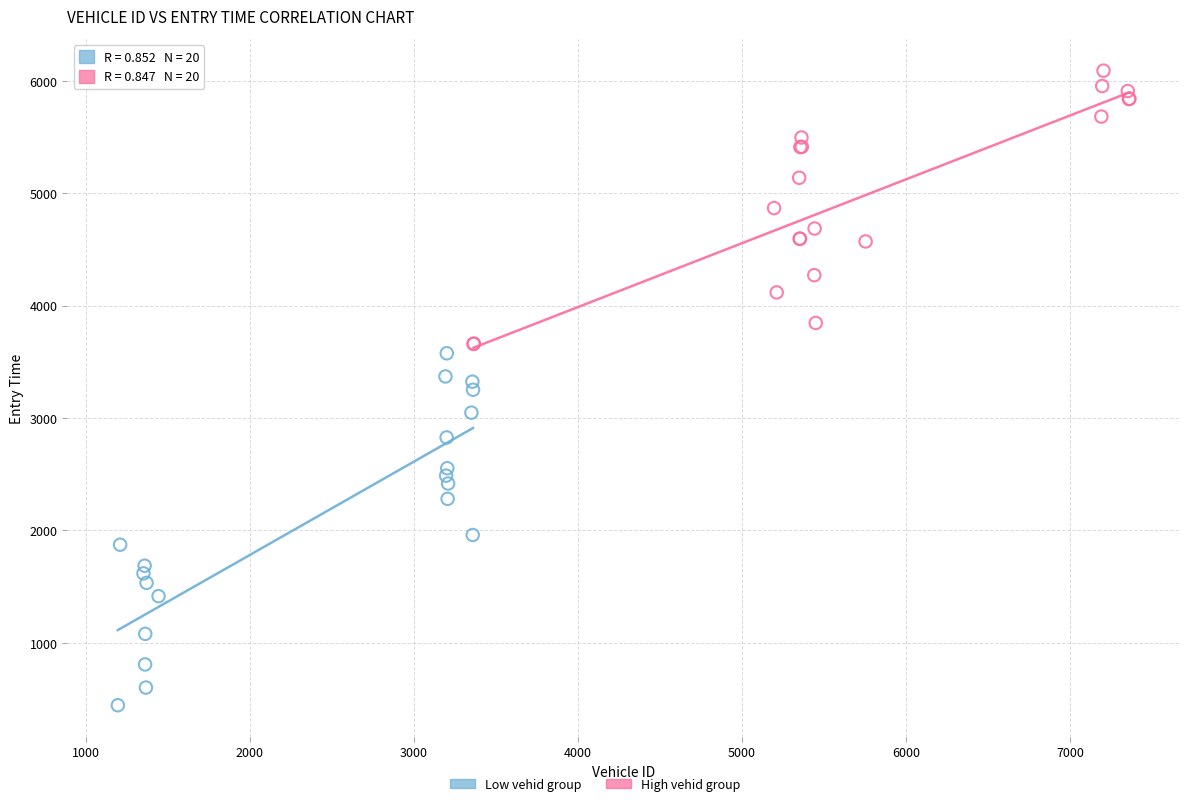

Which series contains the lowest Y value?

Low vehid group